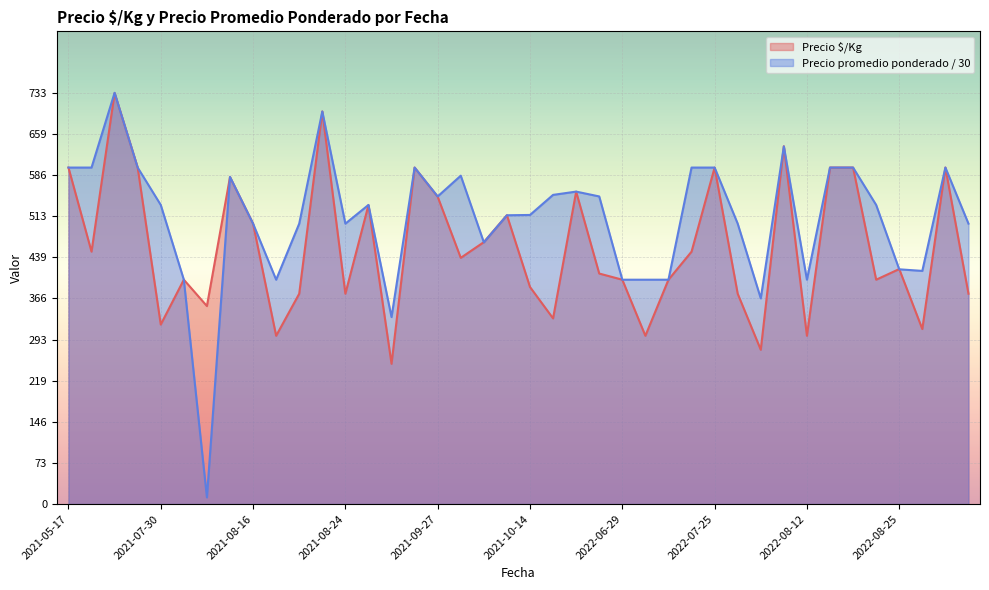

At which category is the sum across all series the highest?

2021-07-22